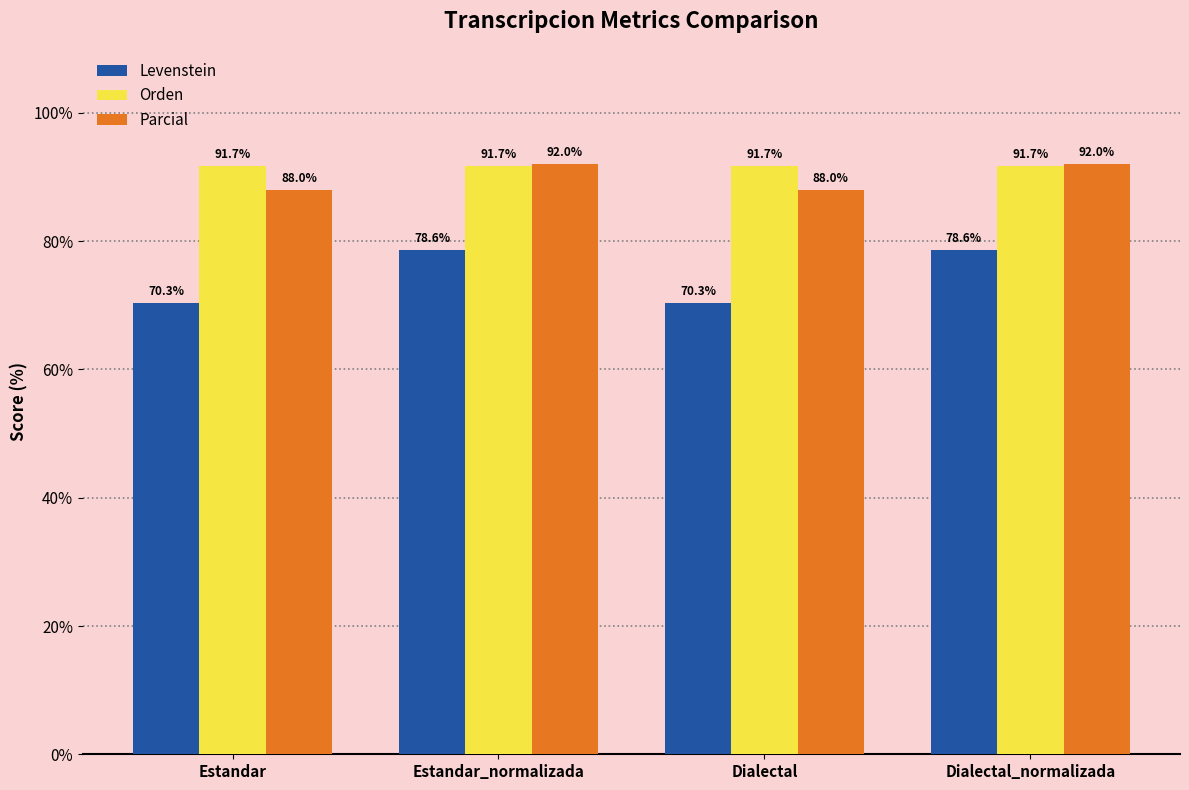

Which series has the largest total across all categories?

Orden